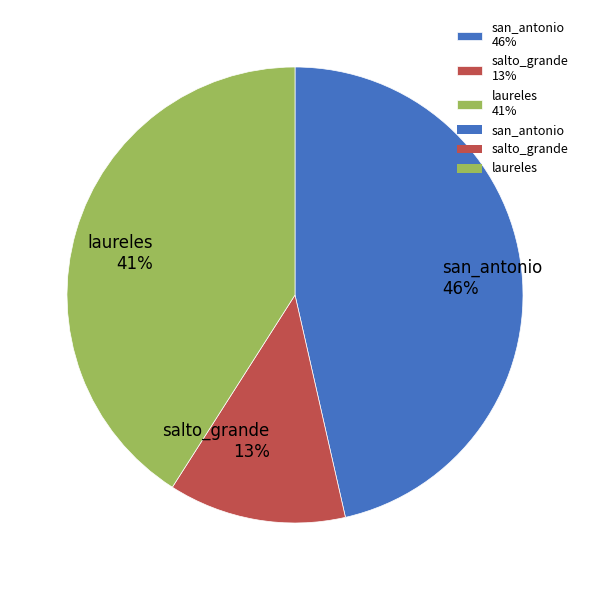

Which has a higher value, salto_grande 13% or san_antonio 46%?

san_antonio 46%